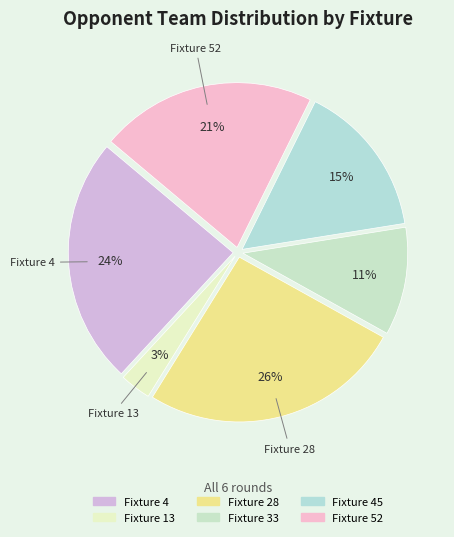

Rank the categories by value from lowest to highest.

Fixture 13, Fixture 33, Fixture 45, Fixture 52, Fixture 4, Fixture 28